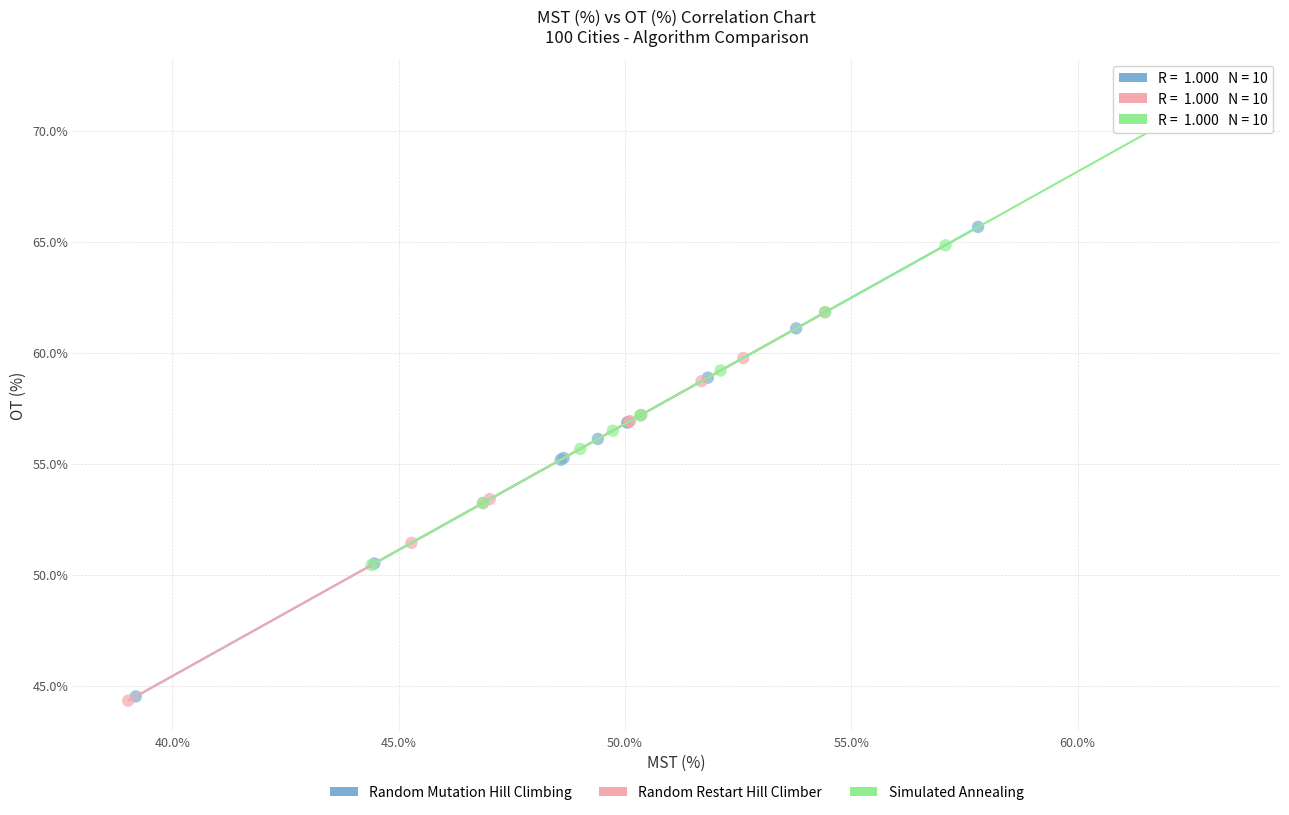

Which series reaches the maximum Y coordinate?

Simulated Annealing